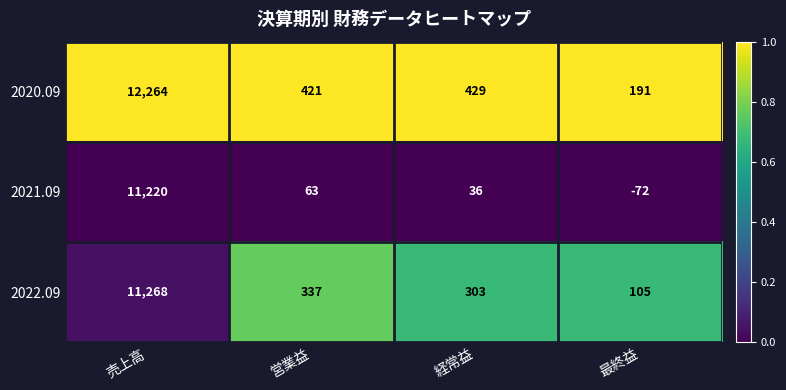

List the series in order of their overall mean, lowest first.

2021.09, 2022.09, 2020.09